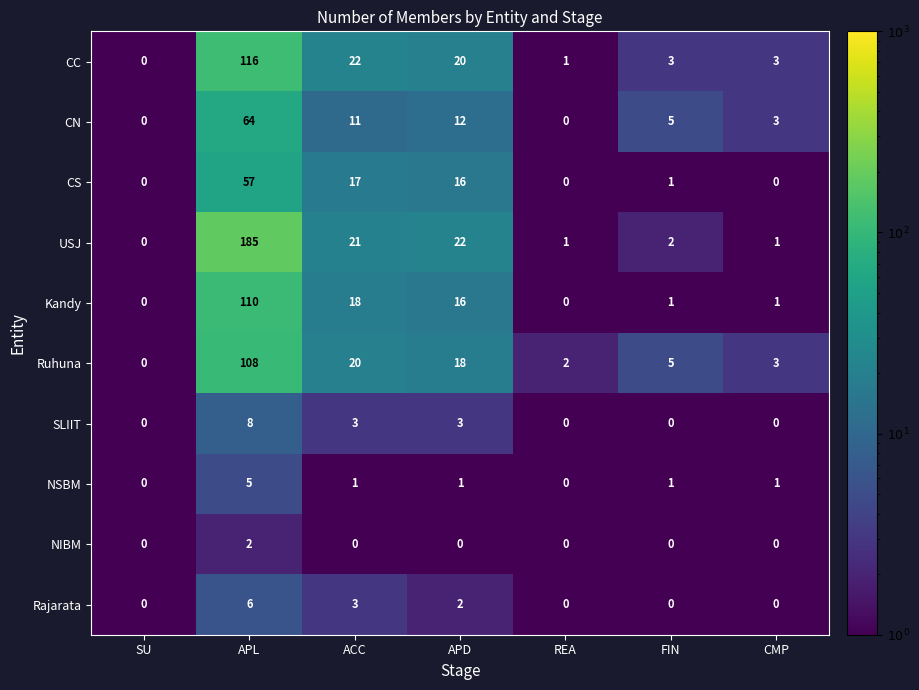

What is the sum of all Kandy values?

146